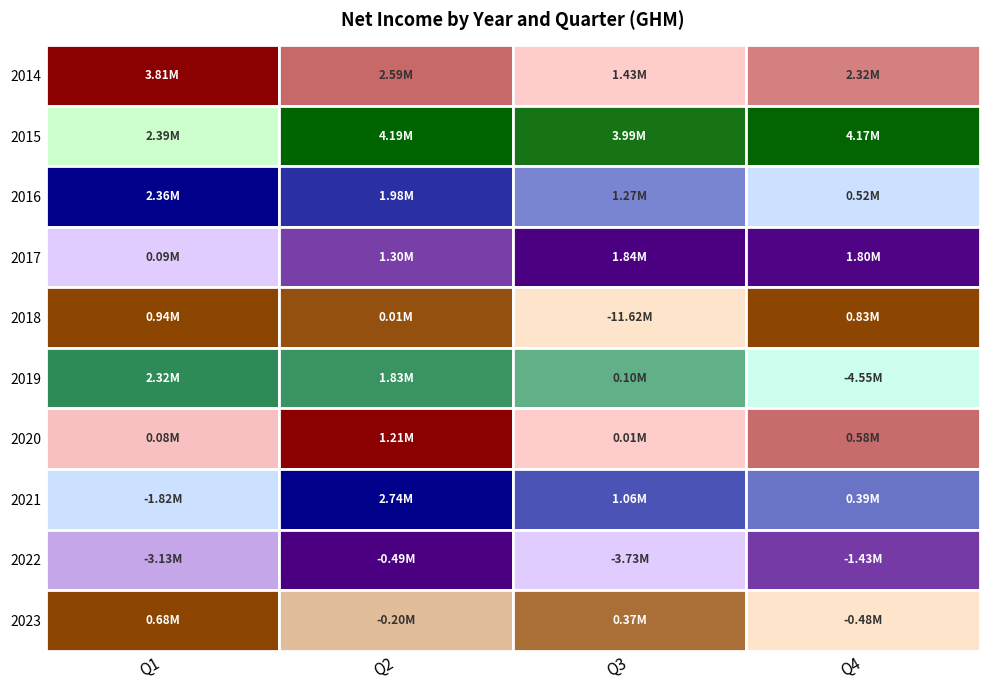

What is the minimum value for 2021?

-1818000